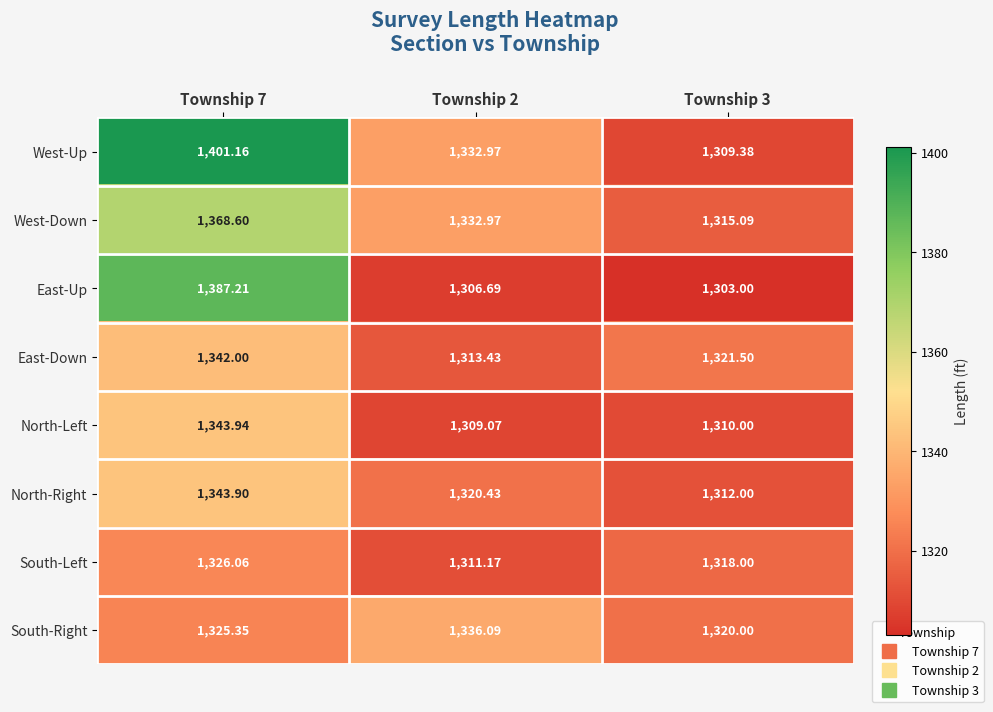

Rank the series by their maximum value, from highest to lowest.

West-Up, East-Up, West-Down, North-Left, North-Right, East-Down, South-Right, South-Left